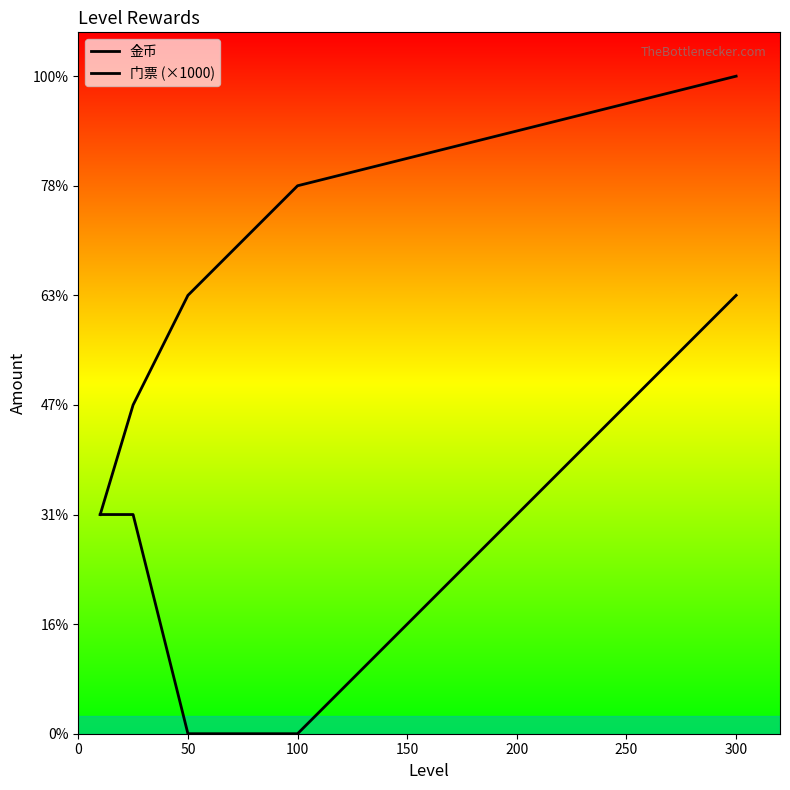

How many lines are shown in the chart?

2